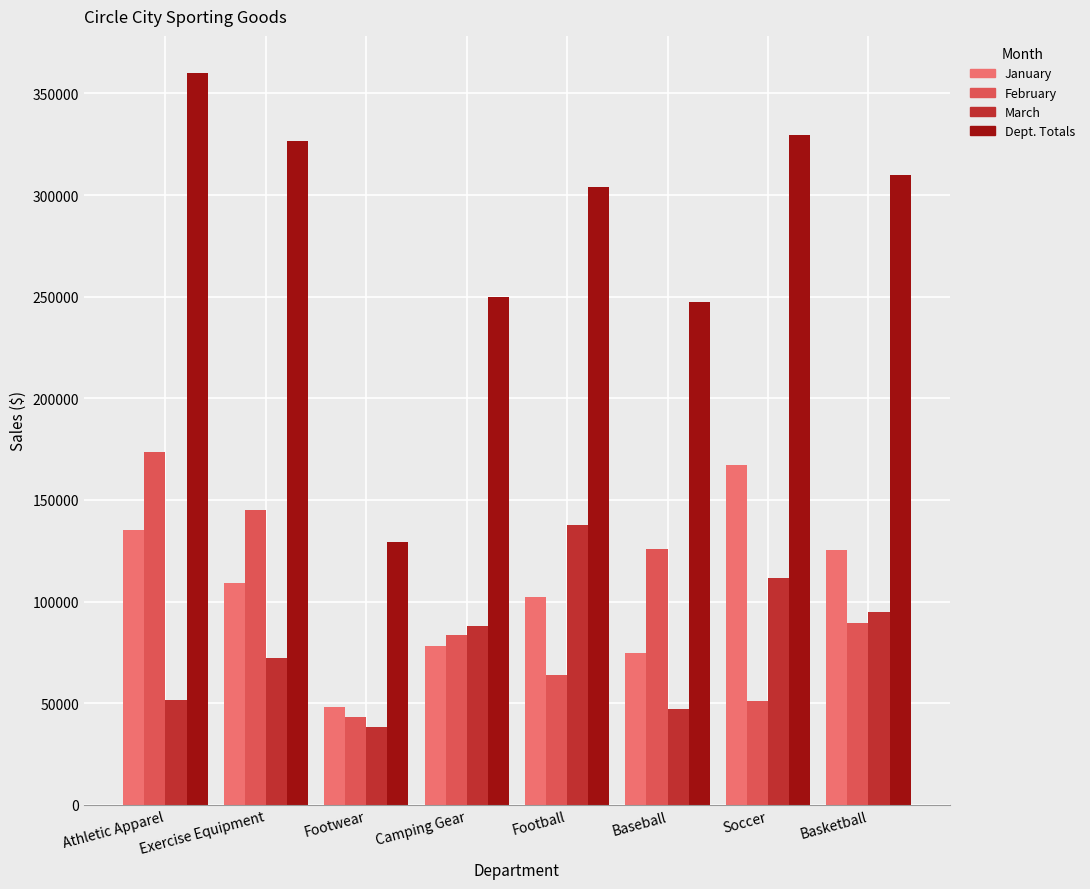

Are the bars horizontal?

No